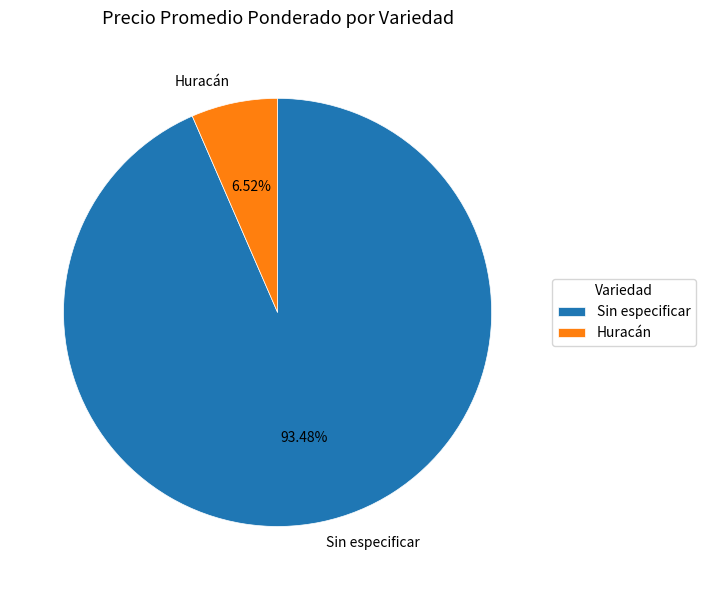

The Huracán slice represents 48% of the pie. True or false?

False